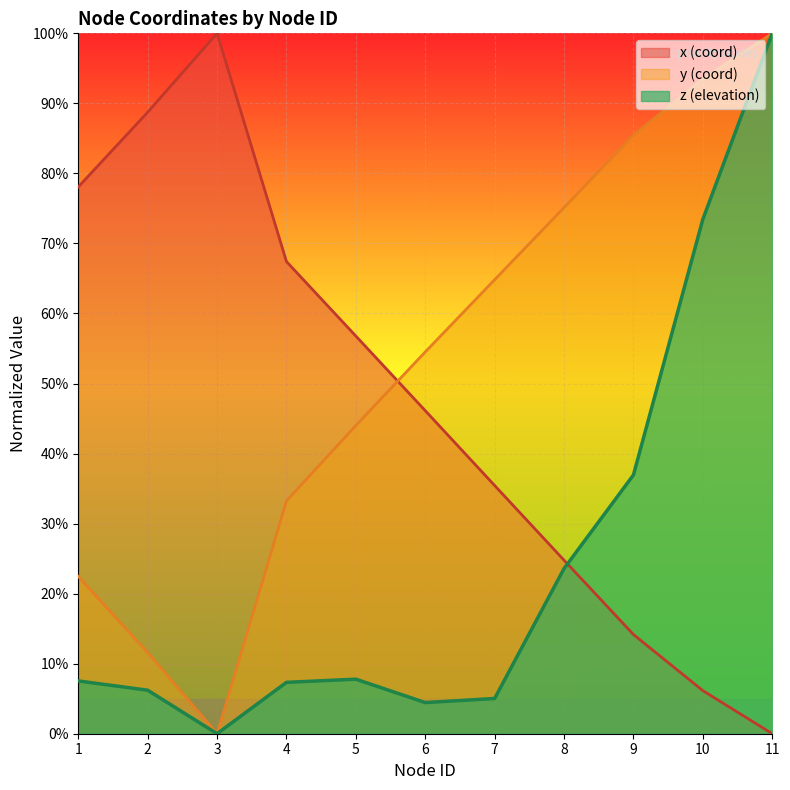

The value of x at 2 is 1.2. True or false?

False